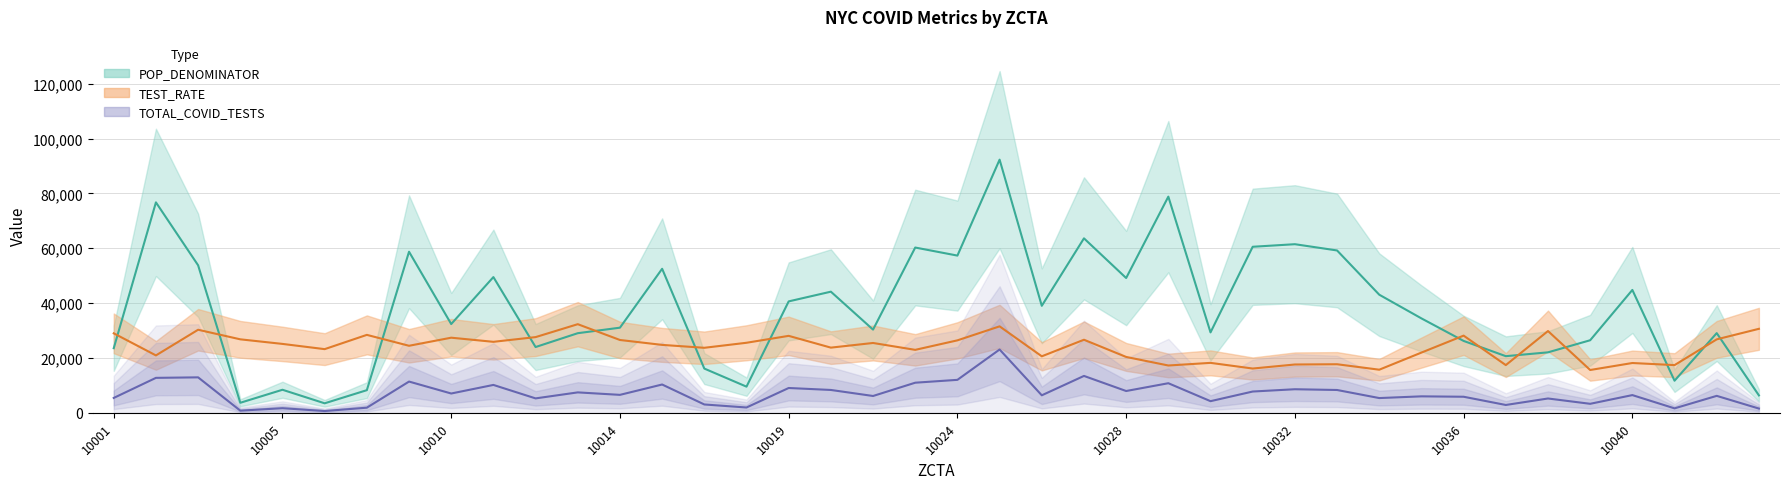

At how many categories does at least one series exceed 83558?

1